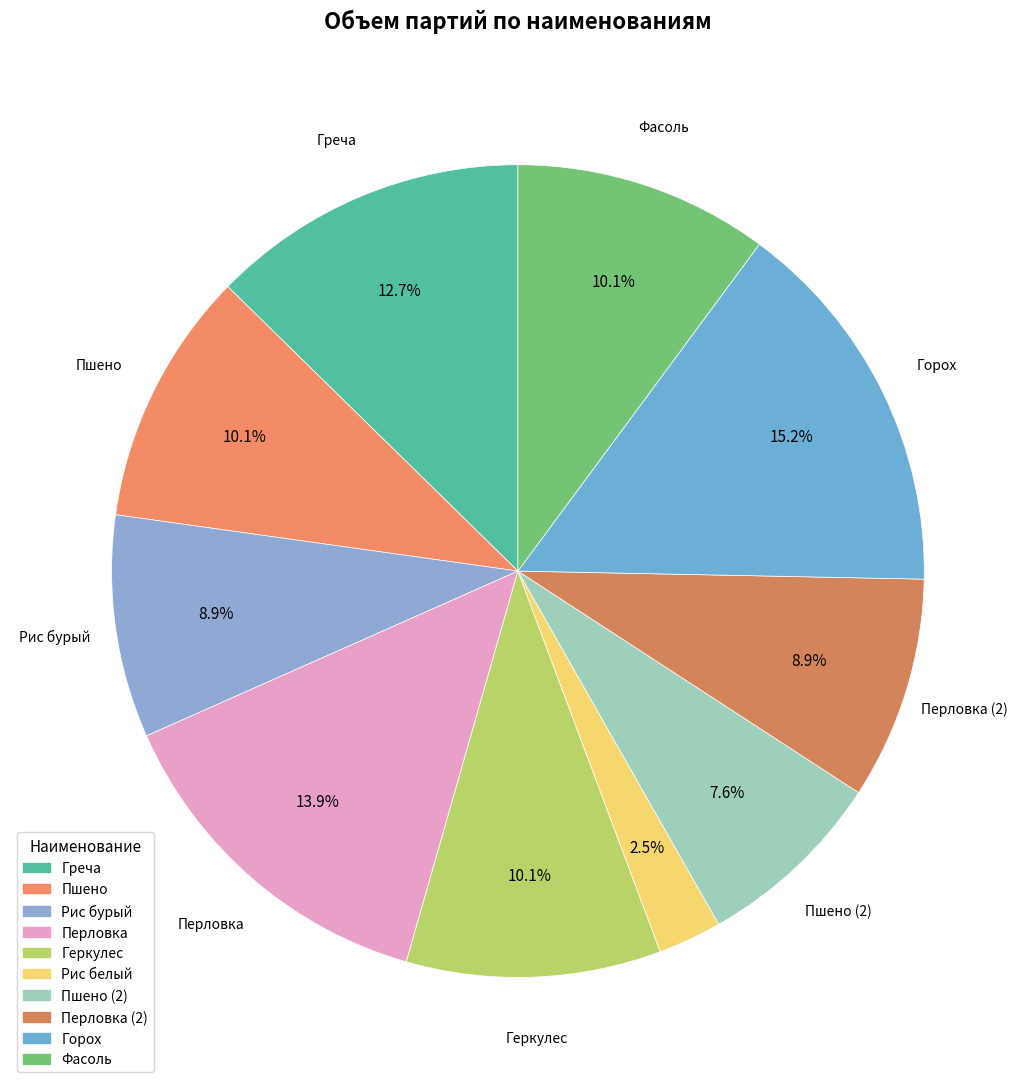

To the nearest percent, what is the average slice percentage?

10%